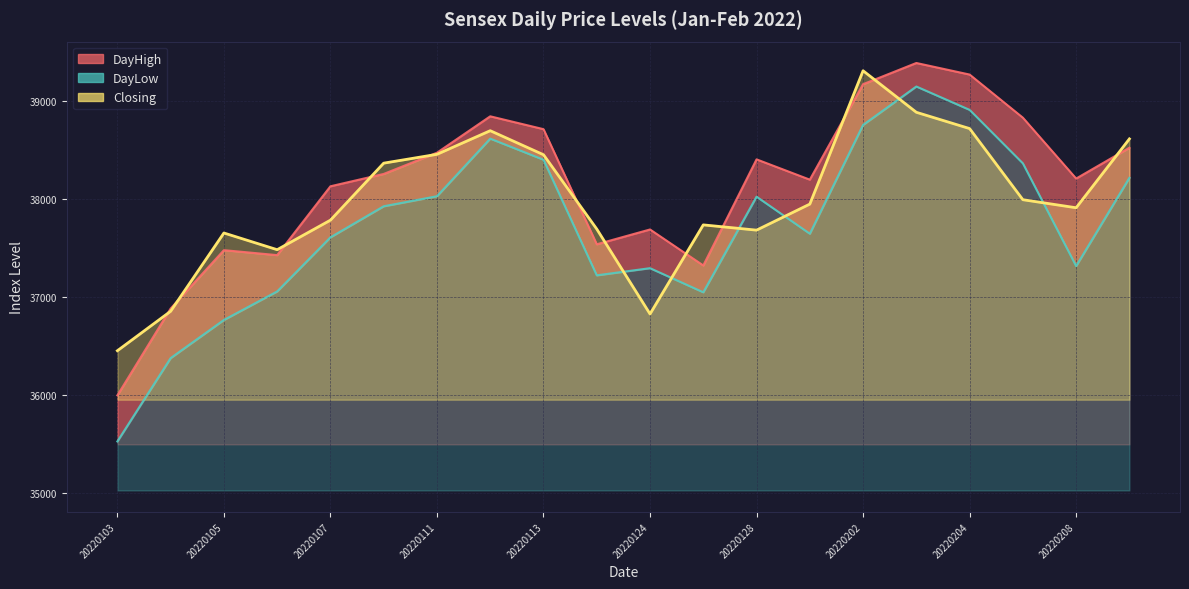

What is the difference between the highest and lowest values at 20220103?

926.0